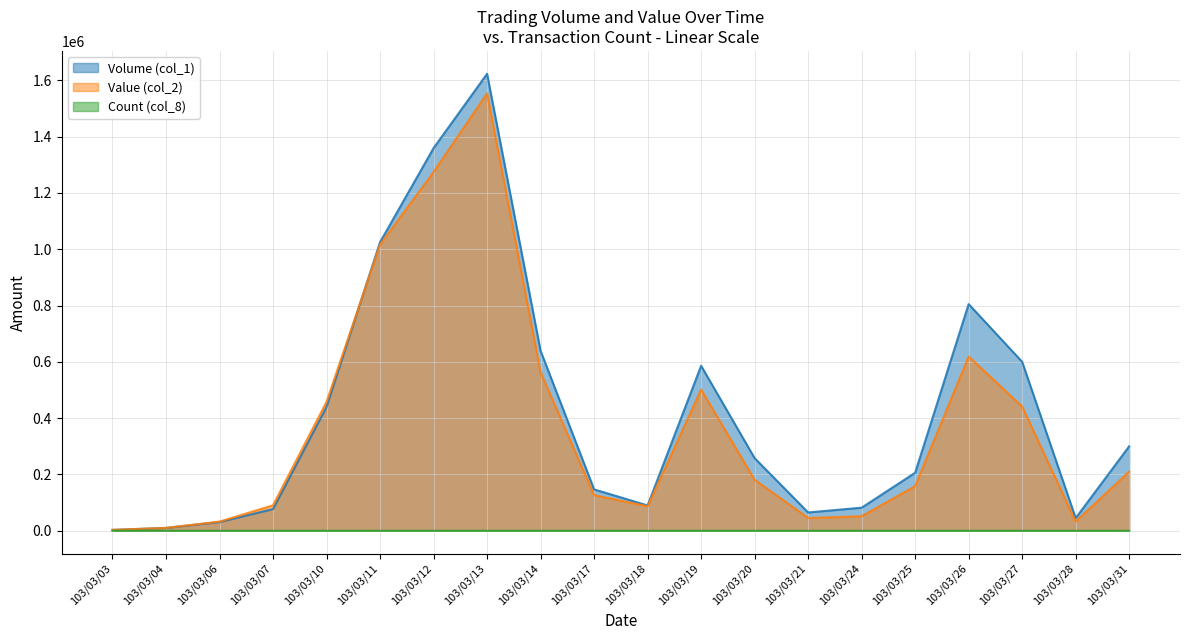

What are all the series names shown in the legend?

Volume (col_1), Value (col_2), Count (col_8)